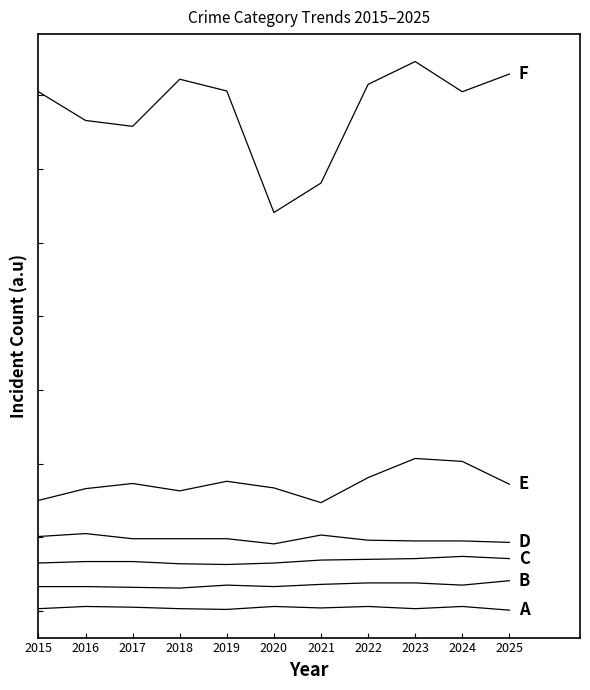

Does the chart display data point markers on the line(s)?

No